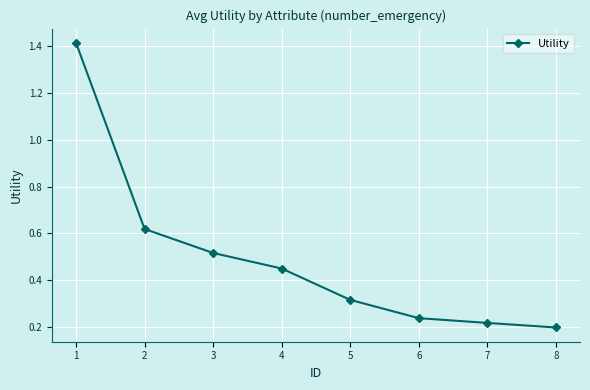

What is the sum of all values?

4.0